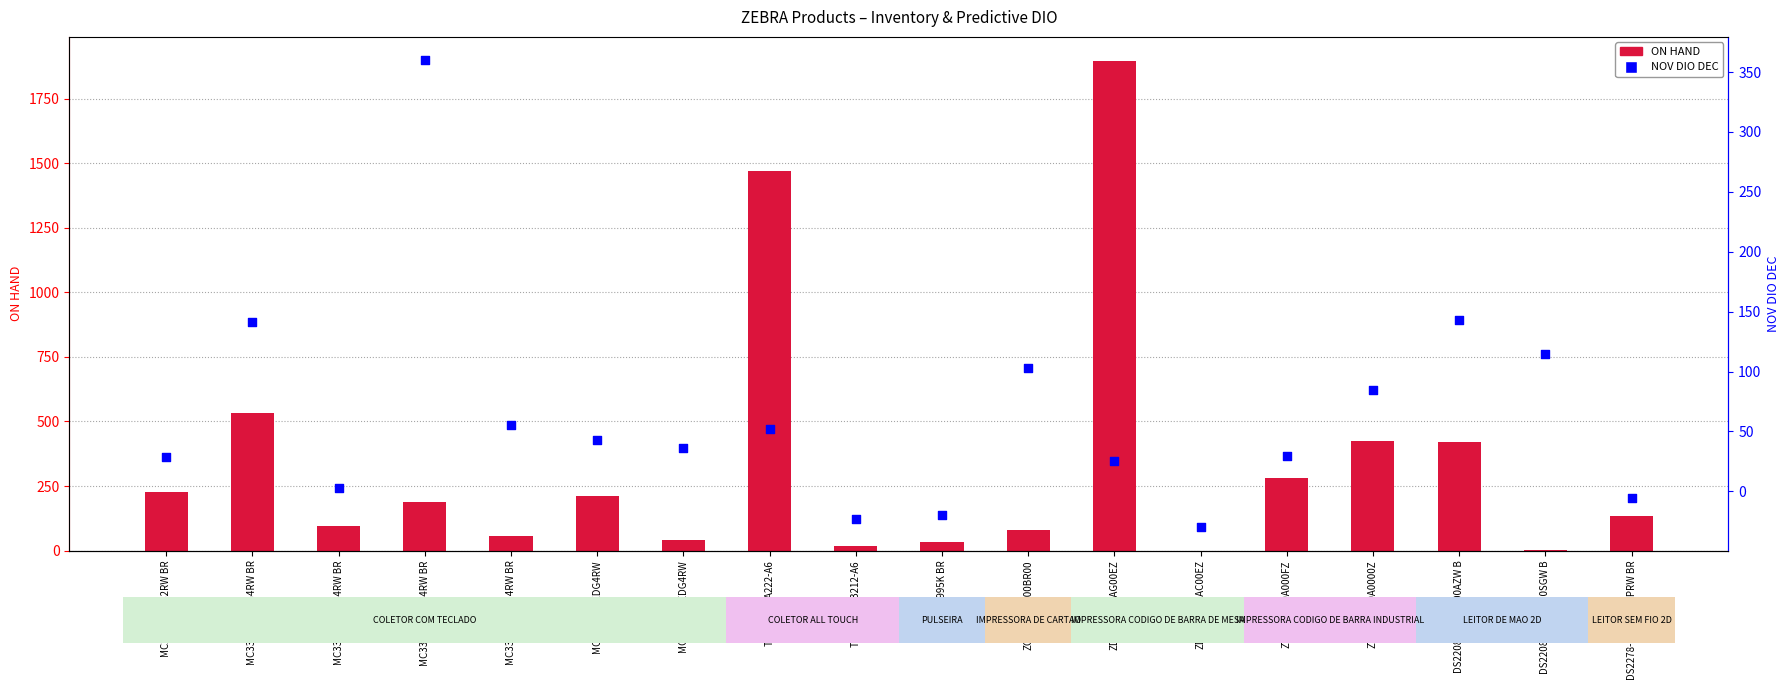

What are all the series names shown in the legend?

ON HAND, NOV DIO DEC